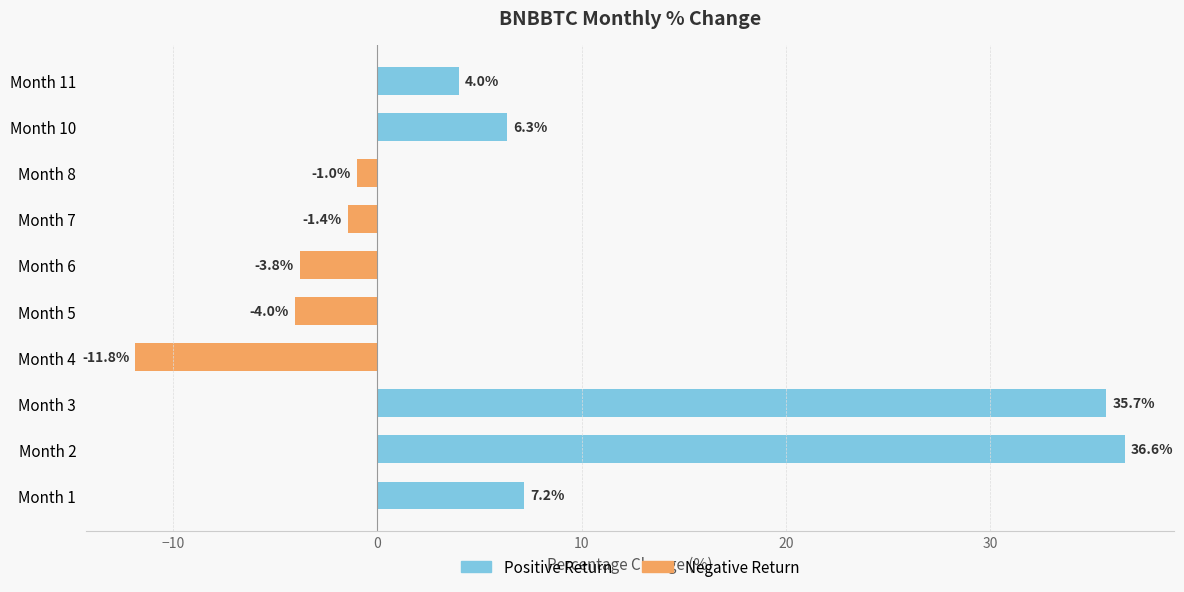

The value at Month 2 is 15.4. True or false?

False